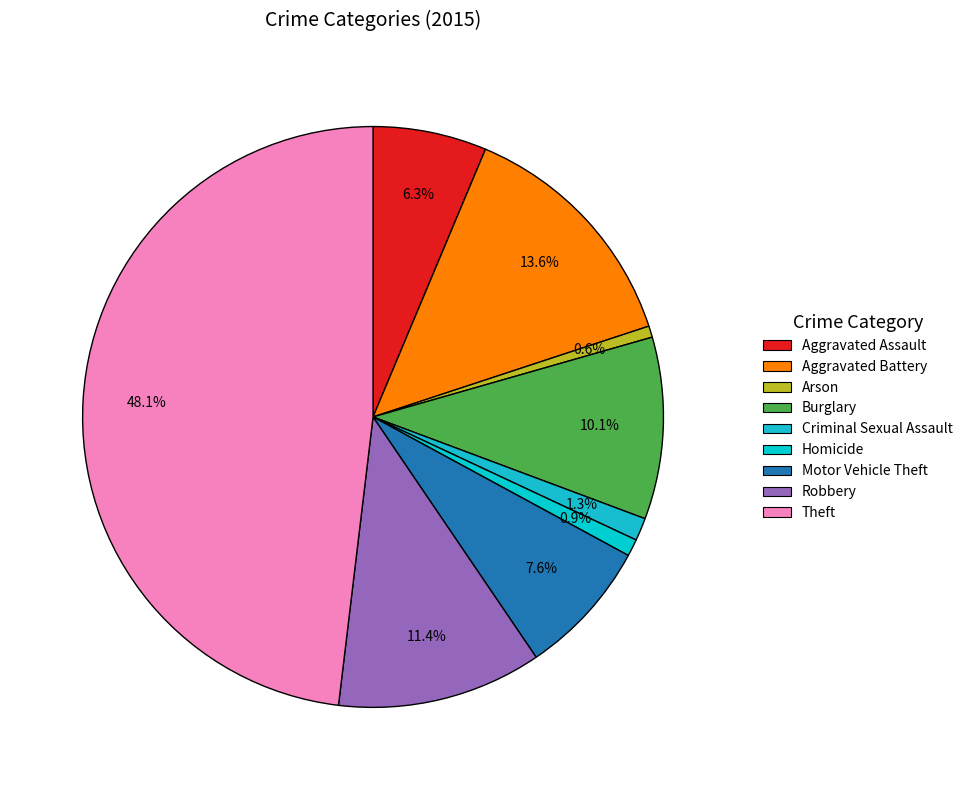

The Theft slice represents 48% of the pie. True or false?

True